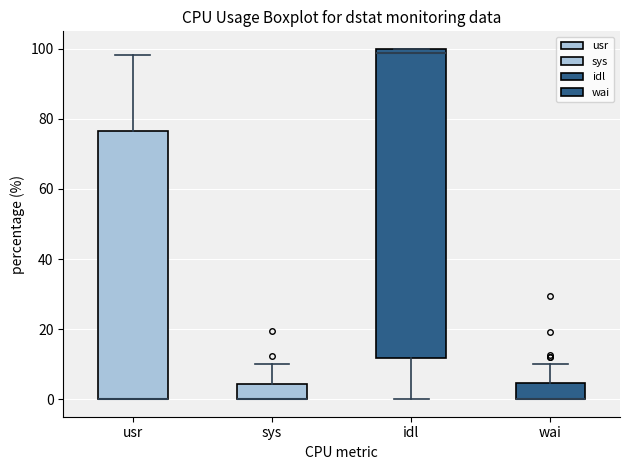

Reading left to right, transcribe this box plot: for each box, give where its median line is, the range the box spans, and where its two whiskers end, as read against the y-axis. The values are not printed on the chart, so give them approximately, as read against the axis.

usr: median 0 (drawn on the box's lower edge), box 0 to 76, whiskers 0 to 98
sys: median 0 (drawn on the box's lower edge), box 0 to 4, whiskers 0 to 10
idl: median 98, box 12 to 100, whiskers 0 to 100
wai: median 0 (drawn on the box's lower edge), box 0 to 4, whiskers 0 to 10